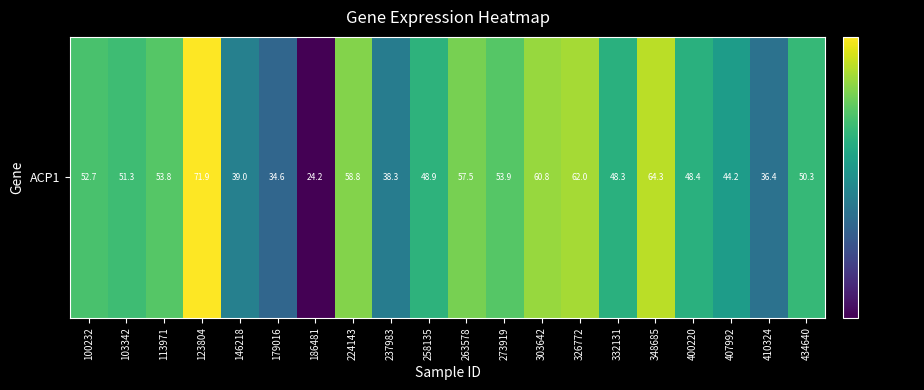

Reading left to right, transcribe all the data shown in this chart.

100232=52.7	103342=51.3	113971=53.8	123804=71.9	146218=39.0	179016=34.6	186481=24.2	224143=58.8	237983=38.3	258135=48.9	263578=57.5	273919=53.9	303642=60.8	326772=62.0	332131=48.3	348685=64.3	400220=48.4	407992=44.2	410324=36.4	434640=50.3